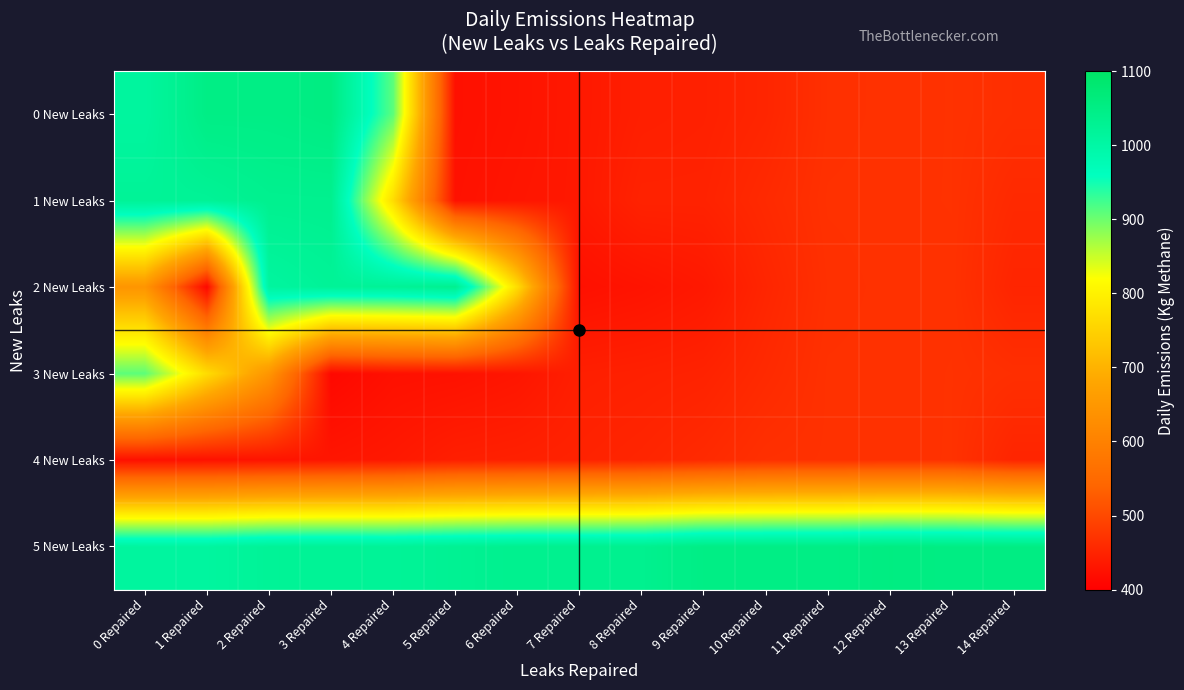

What is the spread (max minus min) of values at 2 Repaired?

621.3